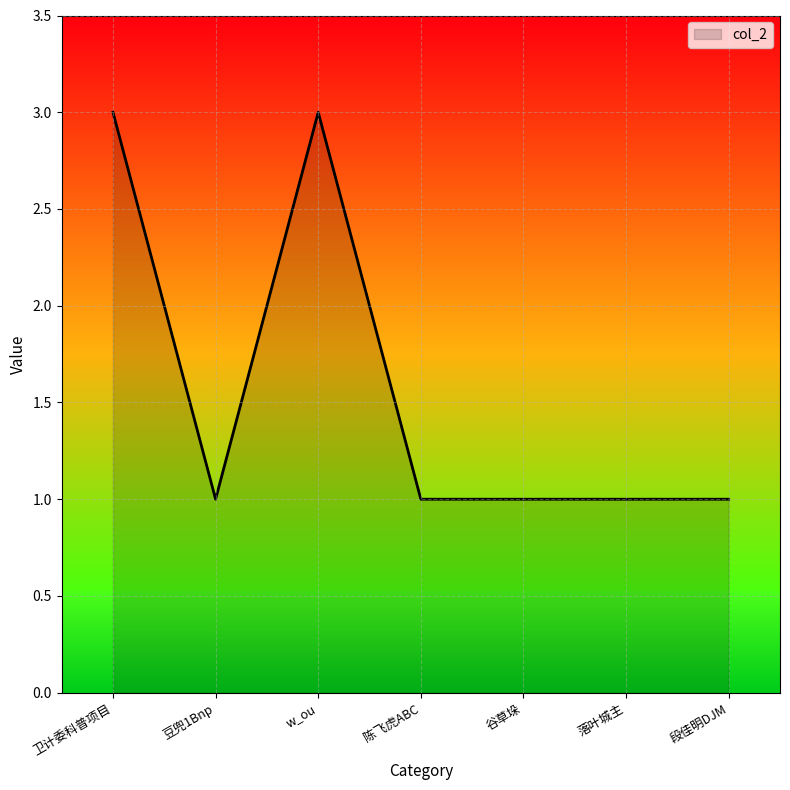

What is the sum of the values at 谷草垛 and 卫计委科普项目?

4